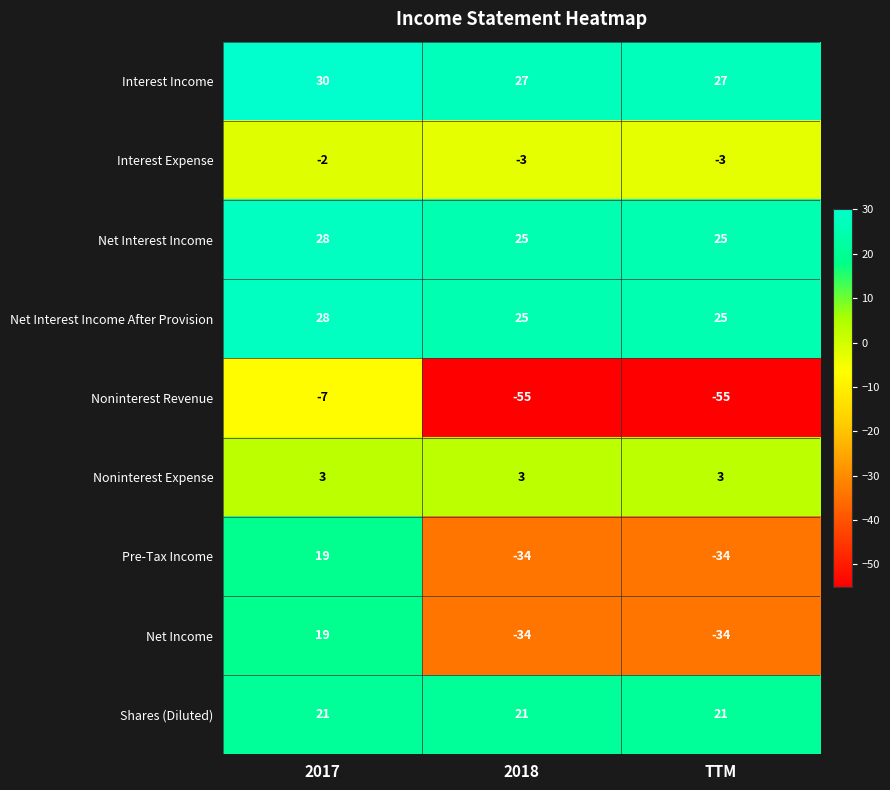

The value of Noninterest Expense at TTM is 3. True or false?

True